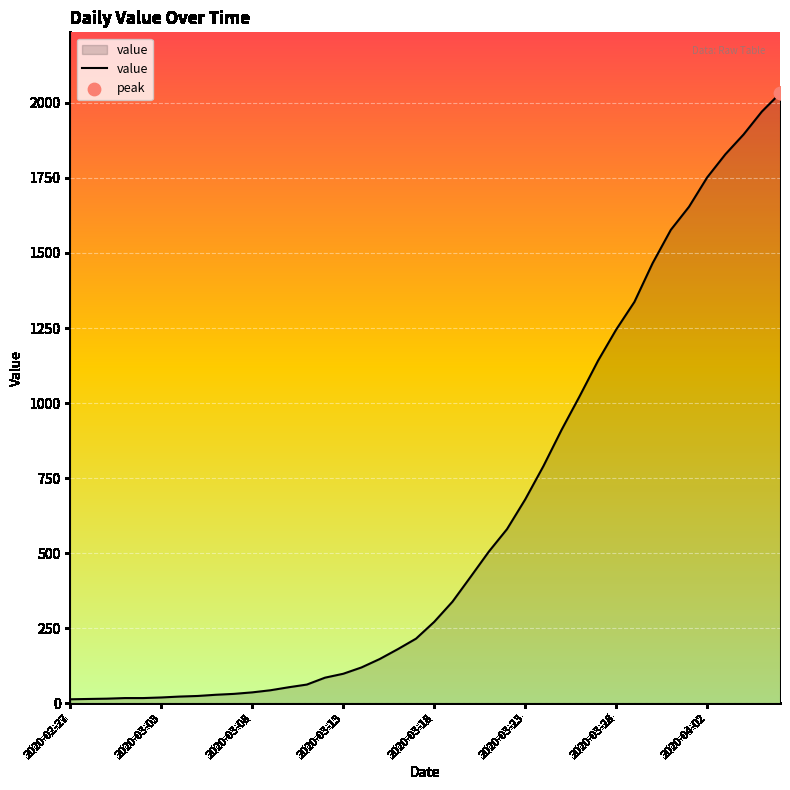

What is the difference between the maximum and minimum values?

2019